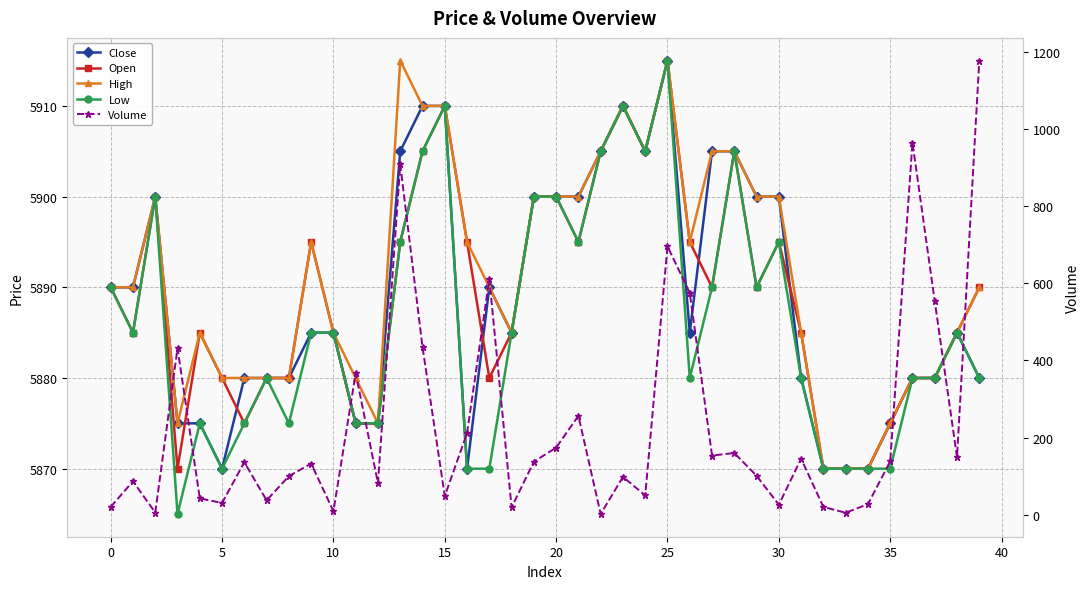

Which series has the largest range (max minus min)?

Volume